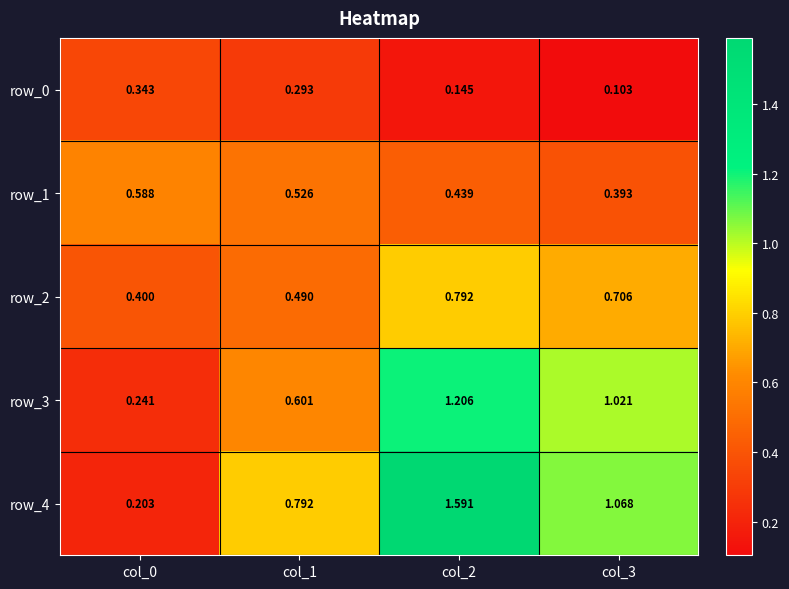

Which series has the largest total across all categories?

row_4